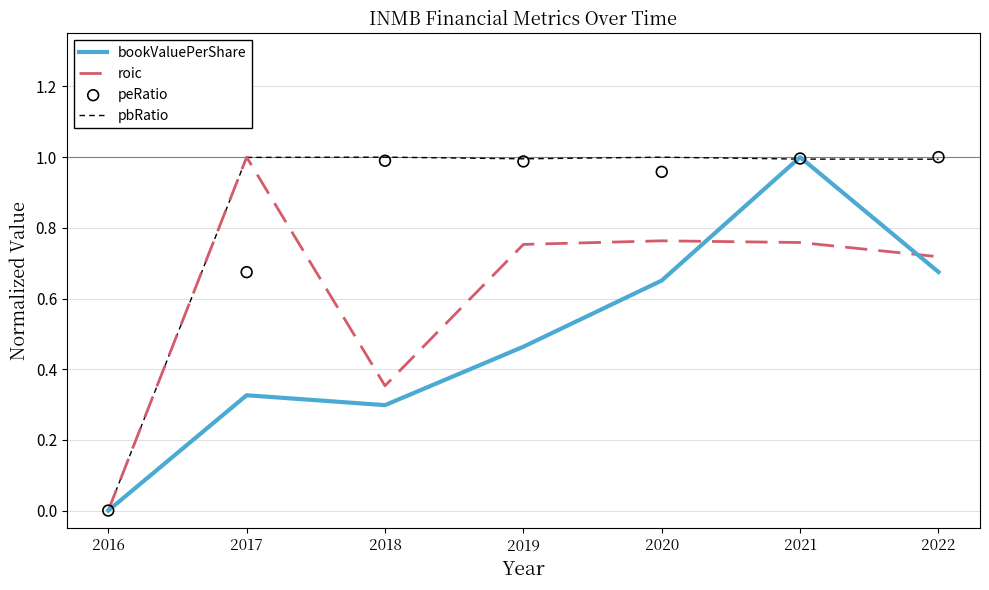

Which series has the largest total across all categories?

pbRatio